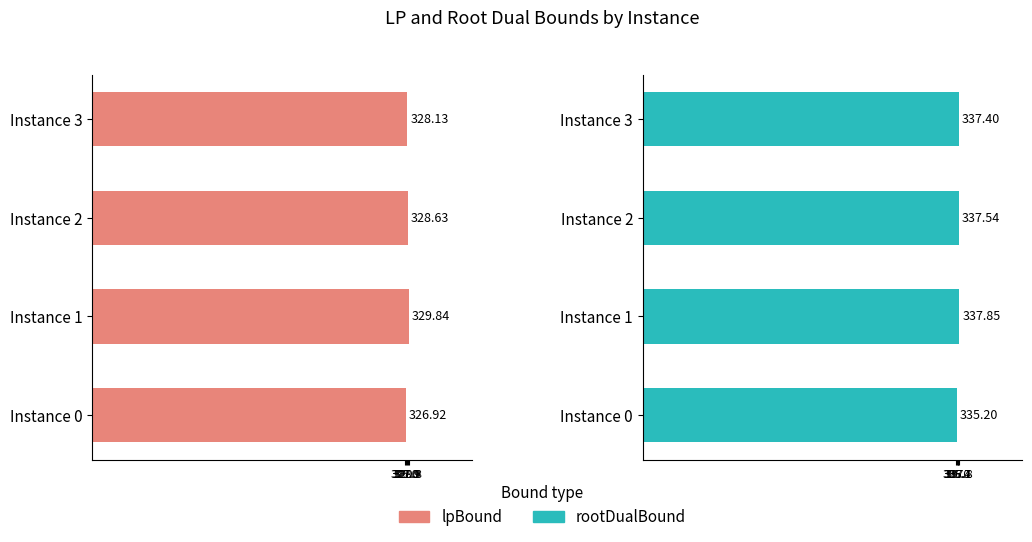

Are the bars grouped side by side (vs. stacked)?

Yes